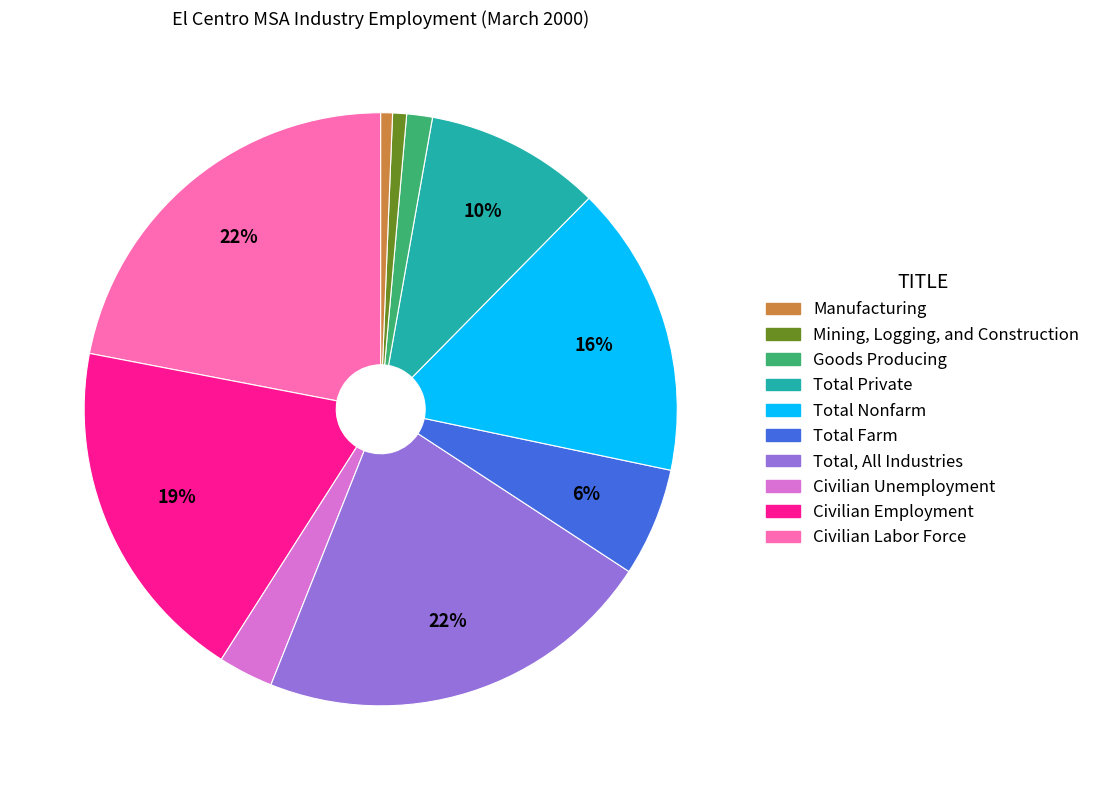

Is there a majority slice in this chart?

No